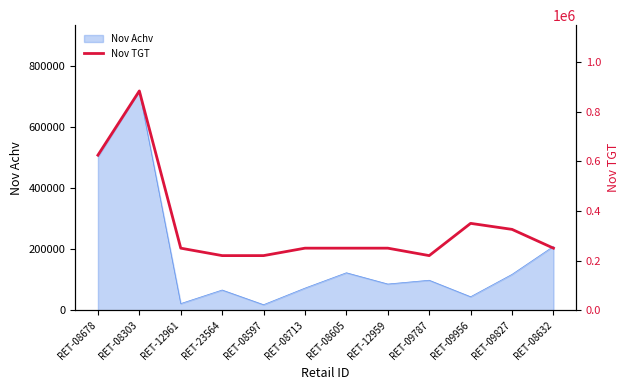

What is the difference between the maximum and second lowest values?

663842